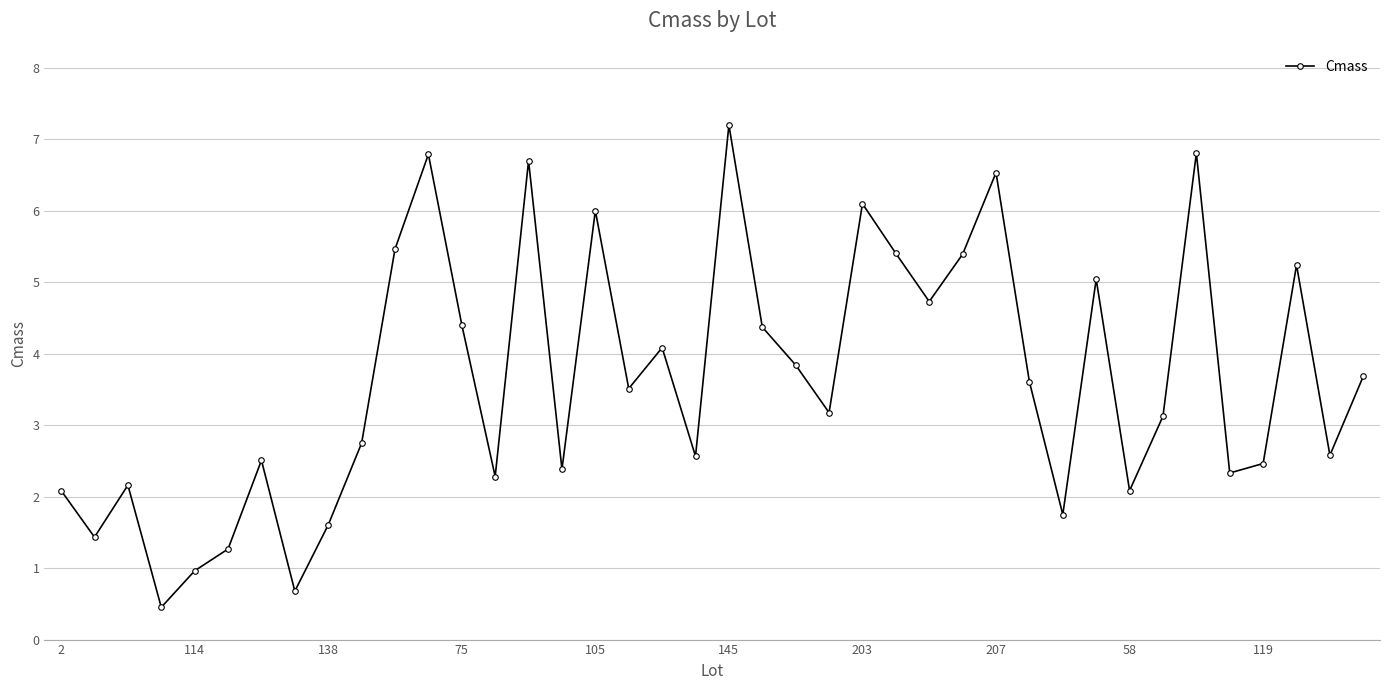

How many points are lower than both their immediate neighbors (excluding endpoints)?

13